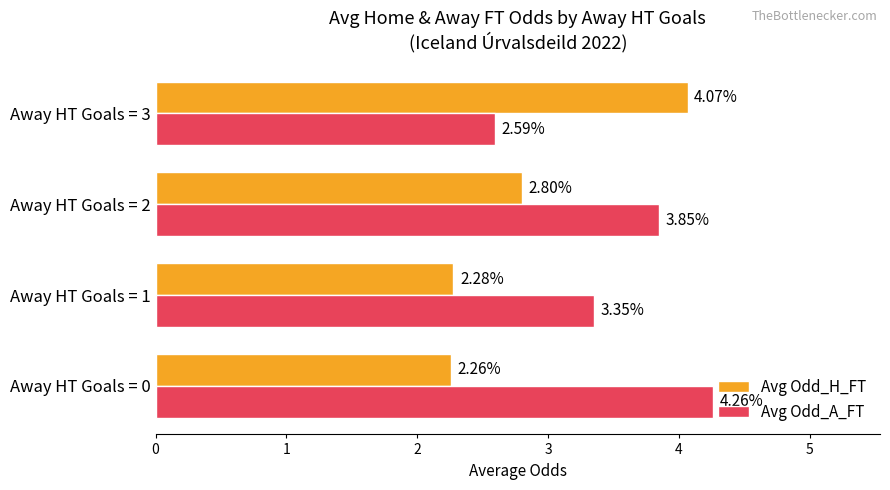

At which label is Avg Odd_A_FT closest to 3?

Away HT Goals = 1